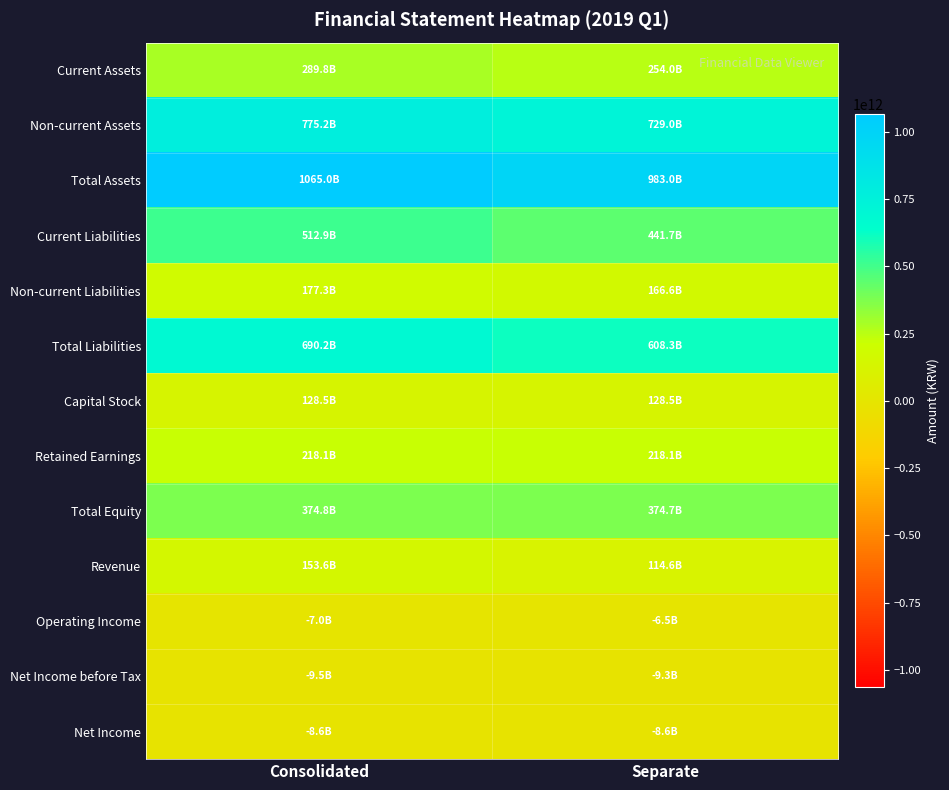

Reading right to left, what are all the values shown in this chart?

Current Assets: Separate=254024036714	Consolidated=289792159000
Non-current Assets: Separate=728989895827	Consolidated=775176257503
Total Assets: Separate=983013932541	Consolidated=1064968416503
Current Liabilities: Separate=441697029185	Consolidated=512931338426
Non-current Liabilities: Separate=166597720217	Consolidated=177281344473
Total Liabilities: Separate=608294749402	Consolidated=690212682899
Capital Stock: Separate=128508590000	Consolidated=128508590000
Retained Earnings: Separate=218101535157	Consolidated=218101535157
Total Equity: Separate=374719183139	Consolidated=374755733604
Revenue: Separate=114646696960	Consolidated=153622784986
Operating Income: Separate=-6533768286	Consolidated=-7027386690
Net Income before Tax: Separate=-9276043337	Consolidated=-9497573004
Net Income: Separate=-8596517360	Consolidated=-8612479545